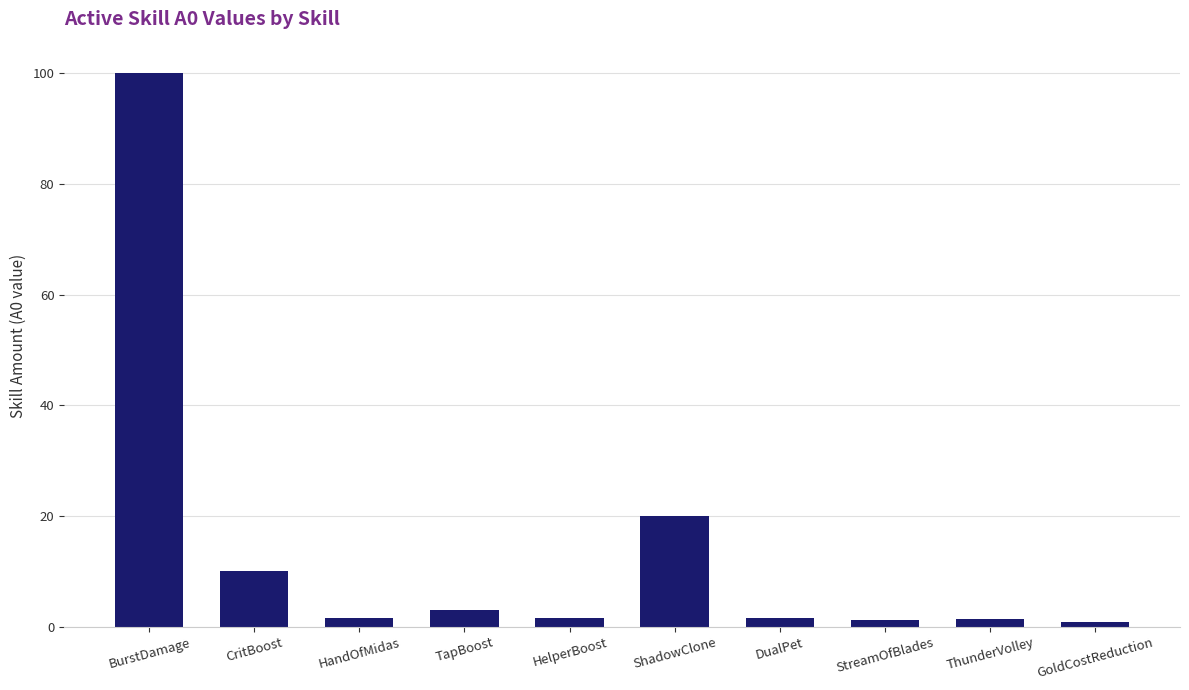

At which label is the value closest to 50?

ShadowClone